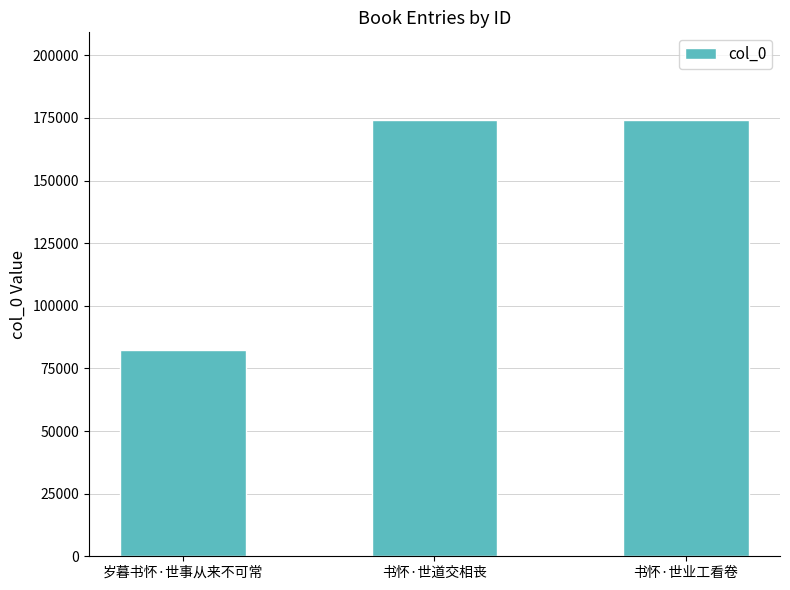

What is the sum of the values at 书怀·世道交相丧 and 岁暮书怀·世事从来不可常?

256526